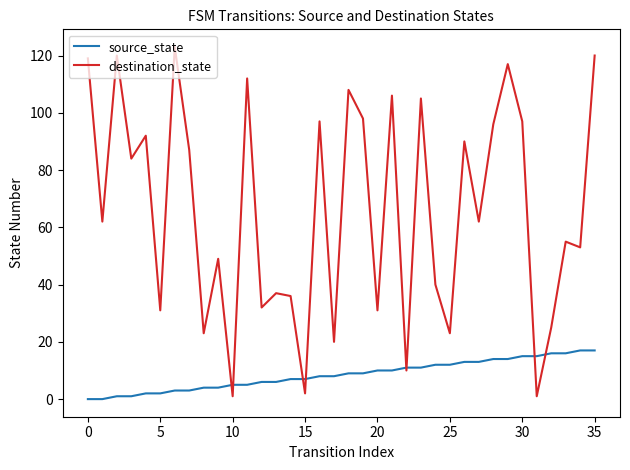

Does the chart display data point markers on the line(s)?

No